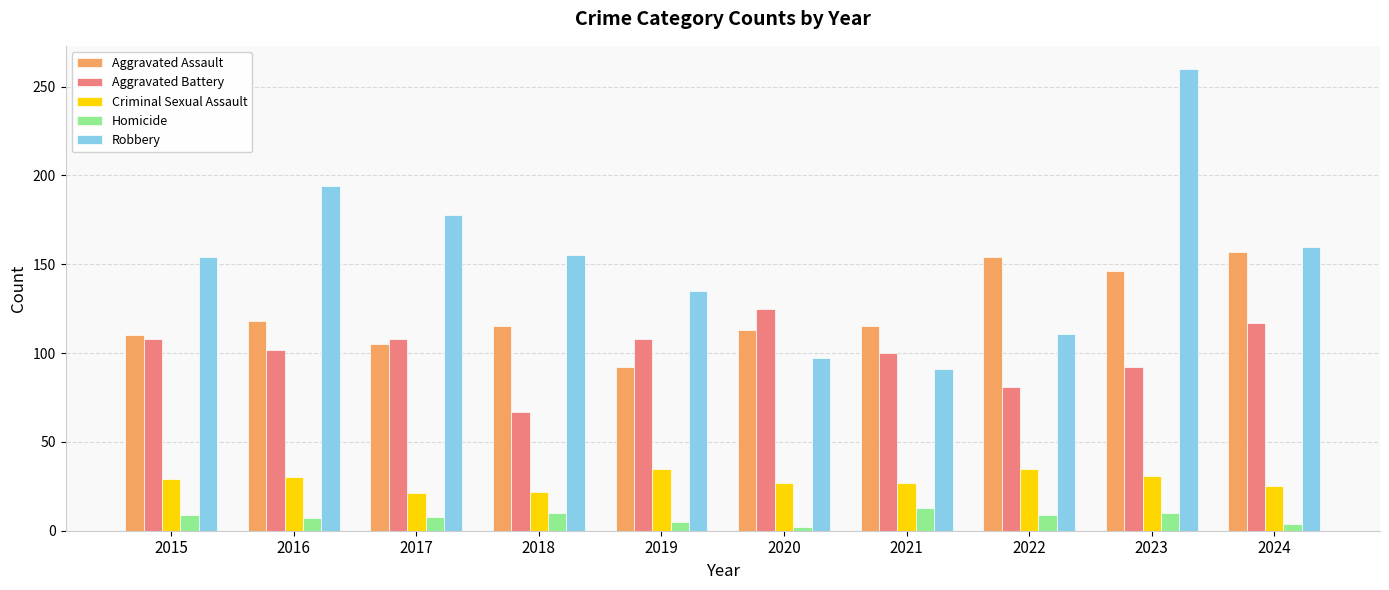

At 2024, list the series in order from smallest to largest.

Homicide, Criminal Sexual Assault, Aggravated Battery, Aggravated Assault, Robbery